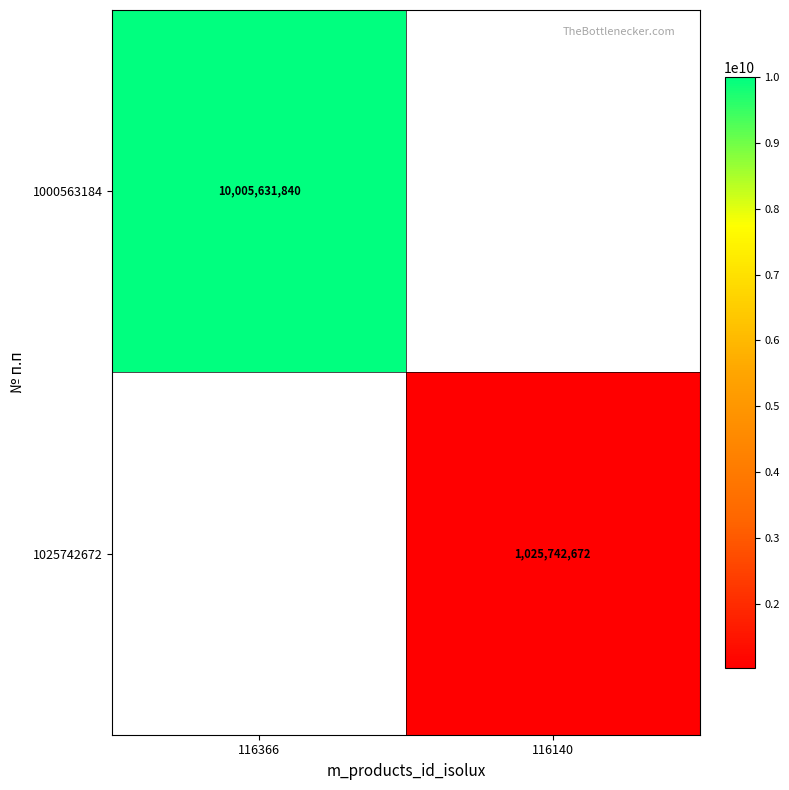

Is it true that 1025742672 equals 1025742672 at 116140?

True